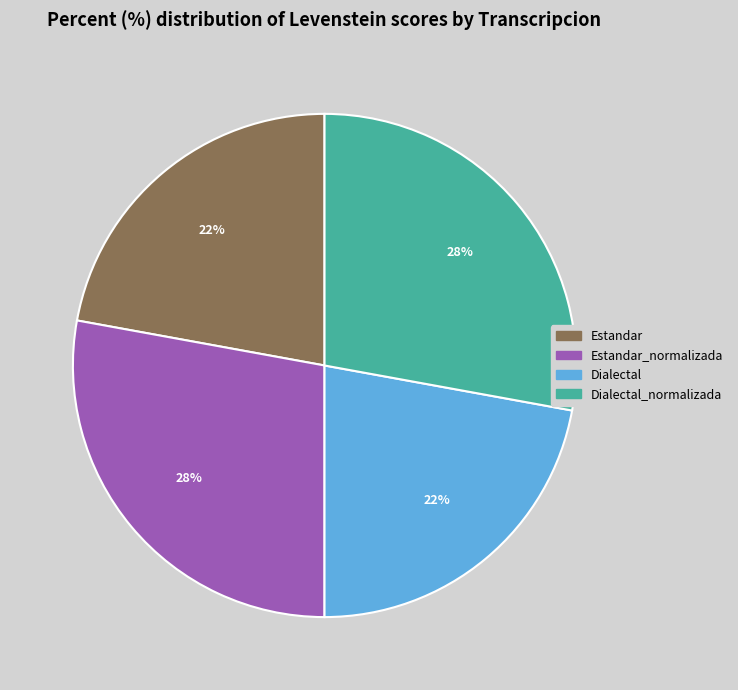

Approximately how many times larger is the value at Dialectal_normalizada compared to Dialectal?

1.3